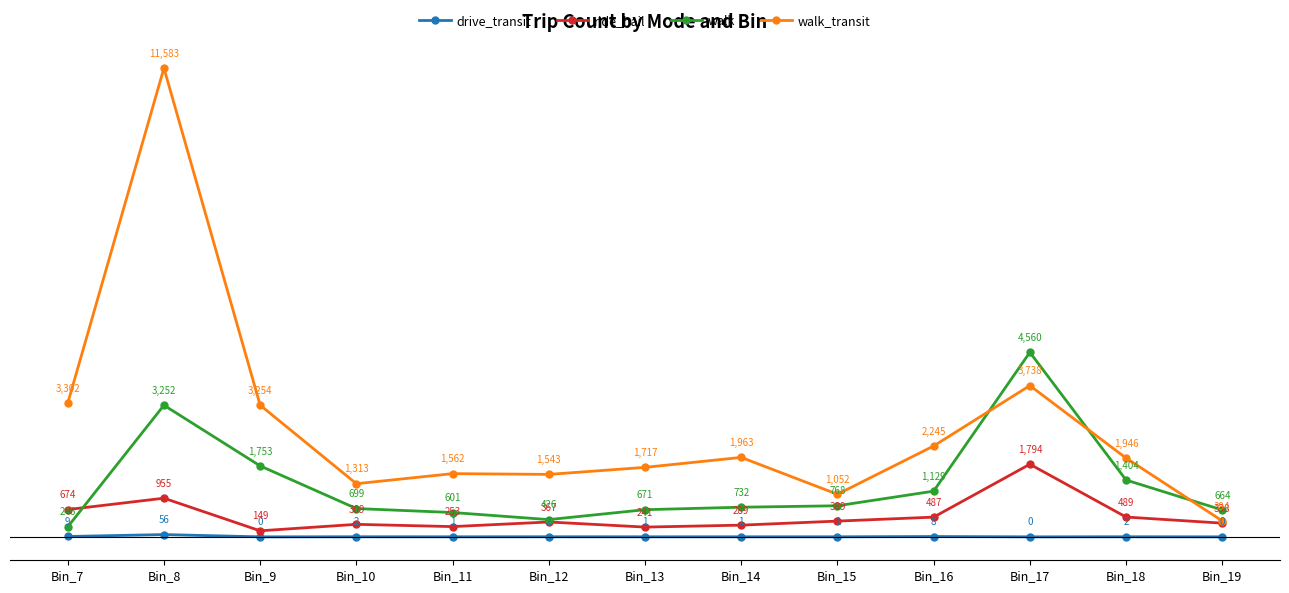

Which series has the largest range (max minus min)?

walk_transit